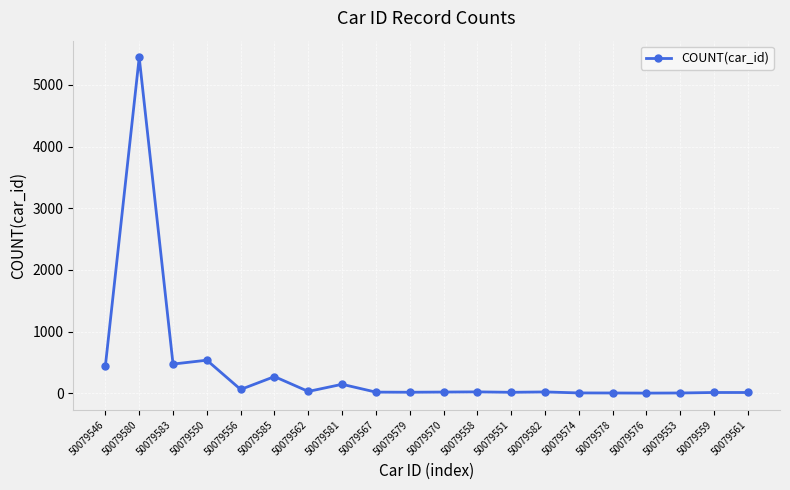

What is the label of the 1st point from the right?

50079561